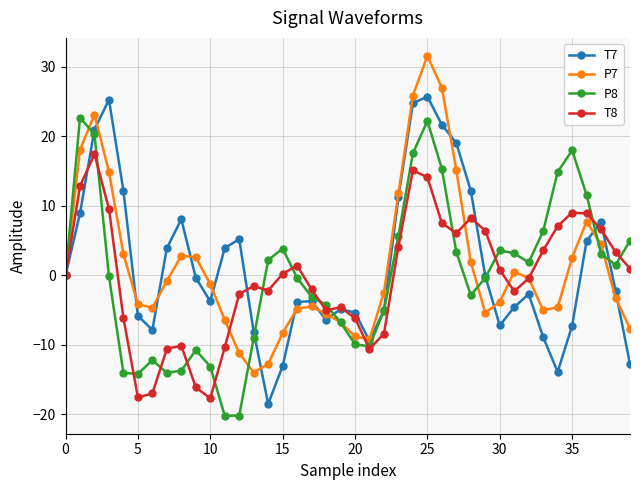

What is the minimum value shown in the chart?

-20.2